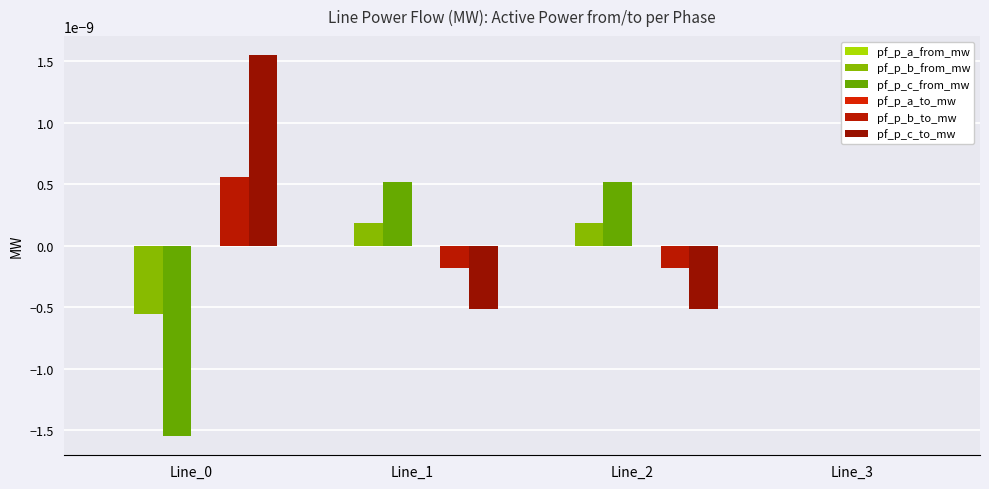

True or false: pf_p_b_from_mw has a value of -0.0 at Line_0.

False